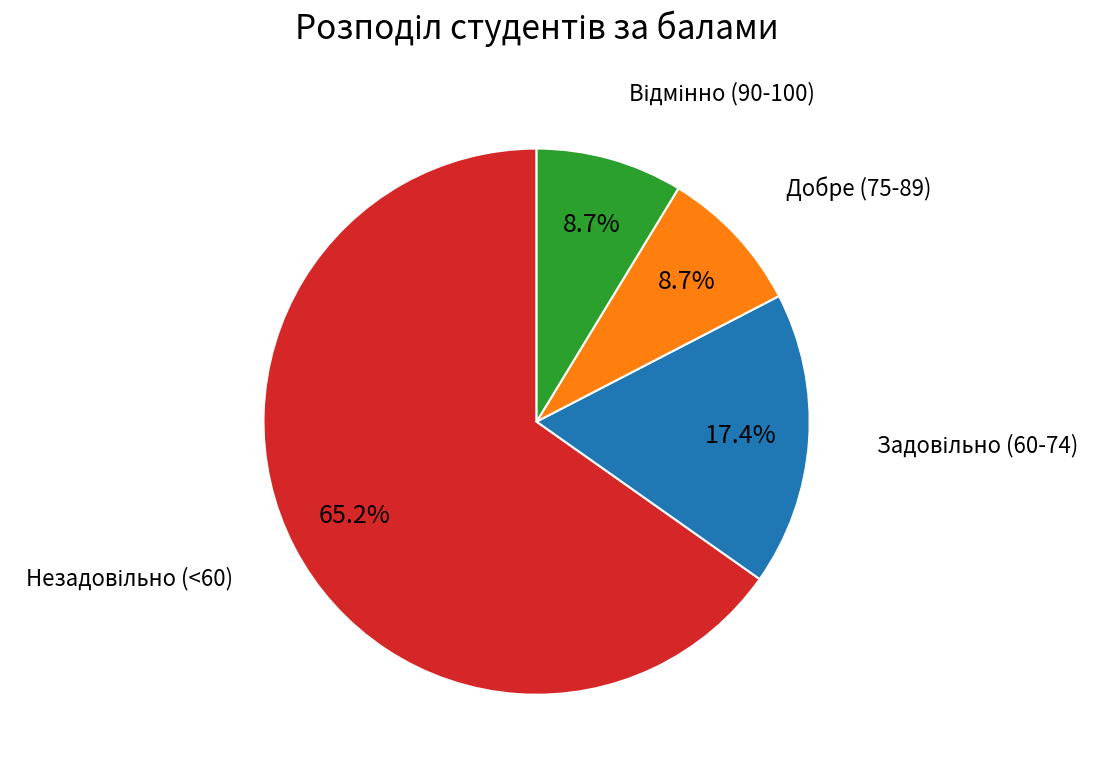

Does any single category account for the majority?

Yes